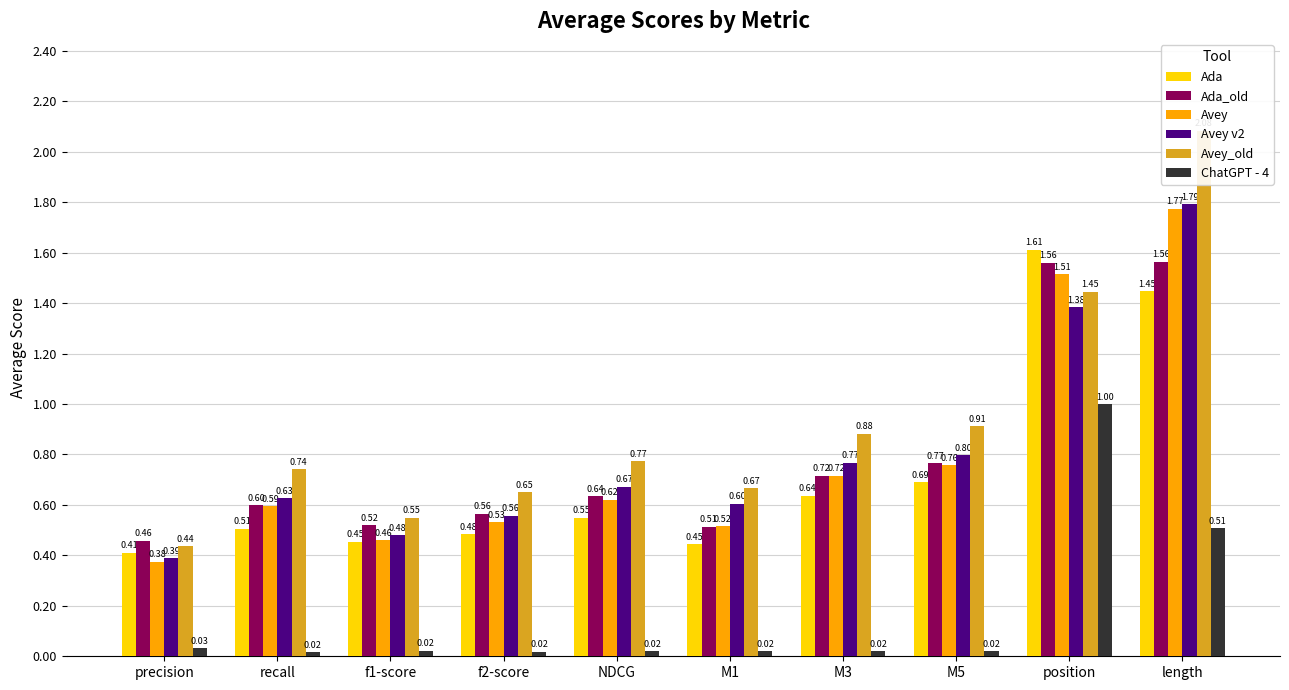

What is the difference between the second highest and minimum values in the ChatGPT - 4 series?

0.5